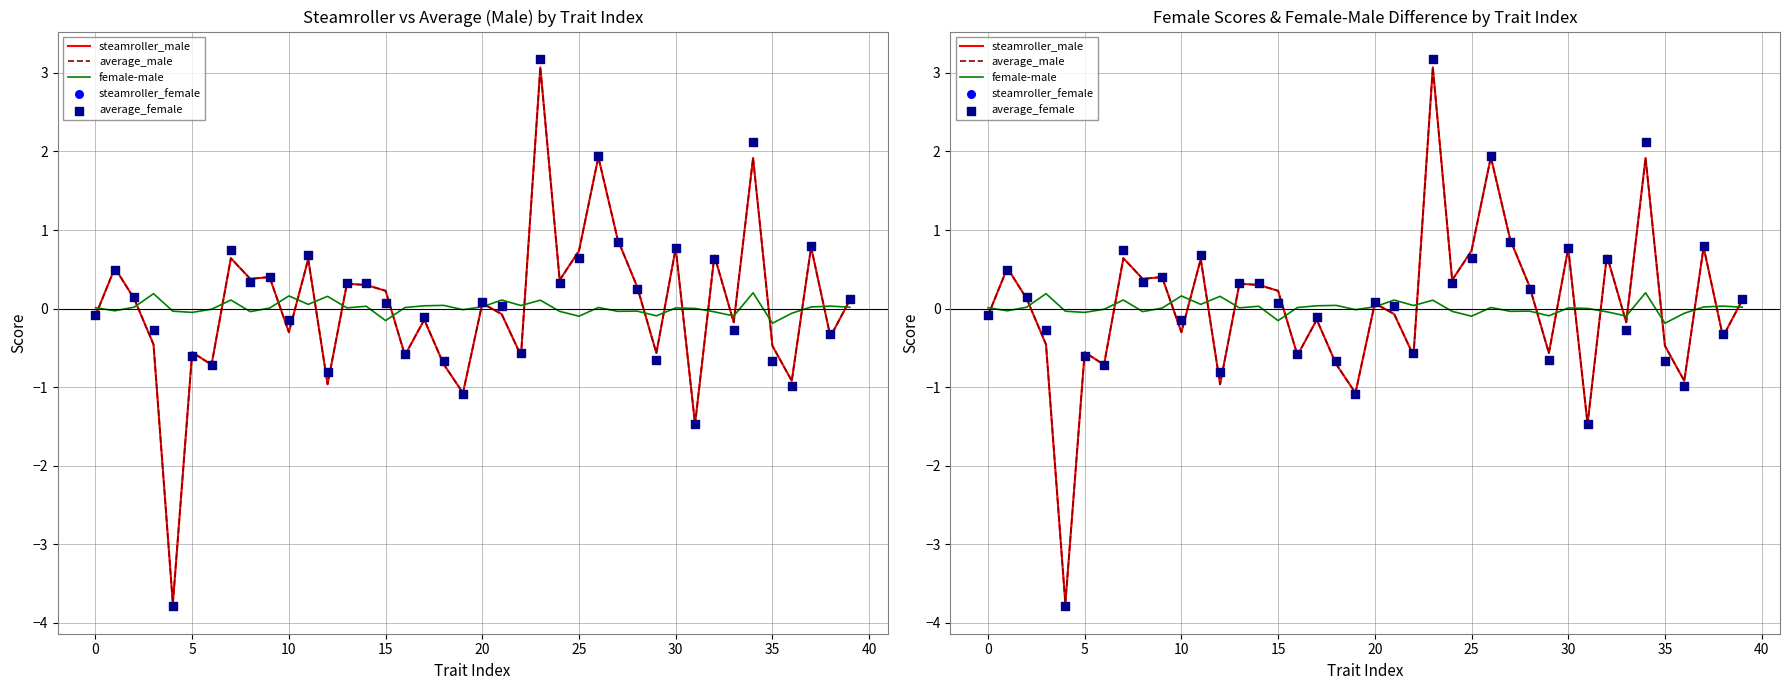

Which series reaches the maximum Y coordinate?

average_female